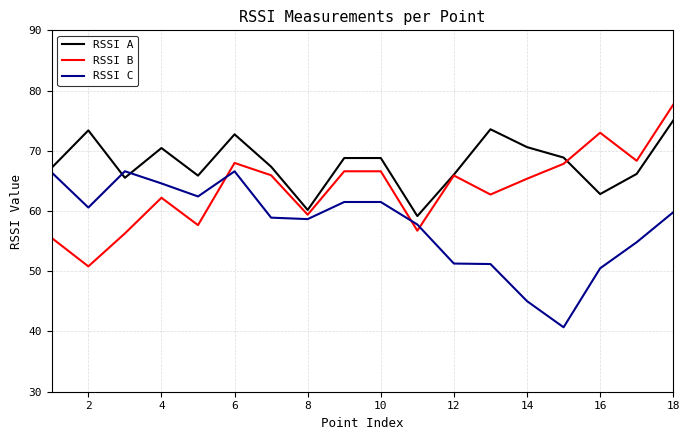

Which series has the largest total across all categories?

RSSI A